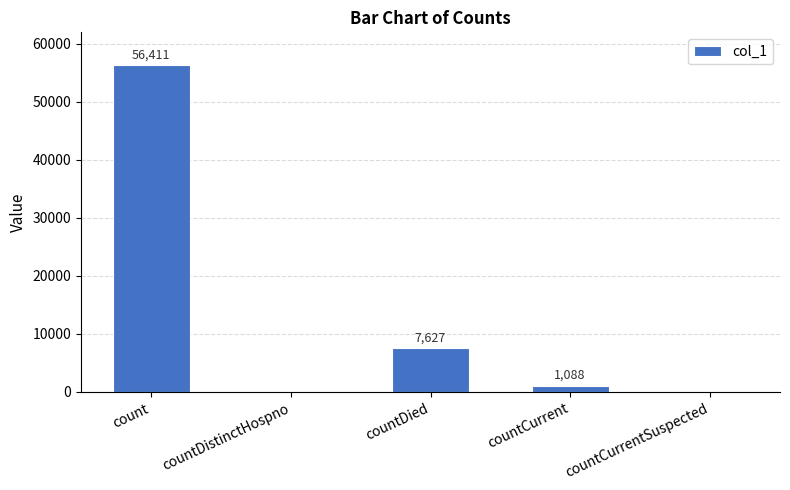

Reading right to left, list all the values displayed in this chart.

countCurrentSuspected=0	countCurrent=1088	countDied=7627	countDistinctHospno=0	count=56411